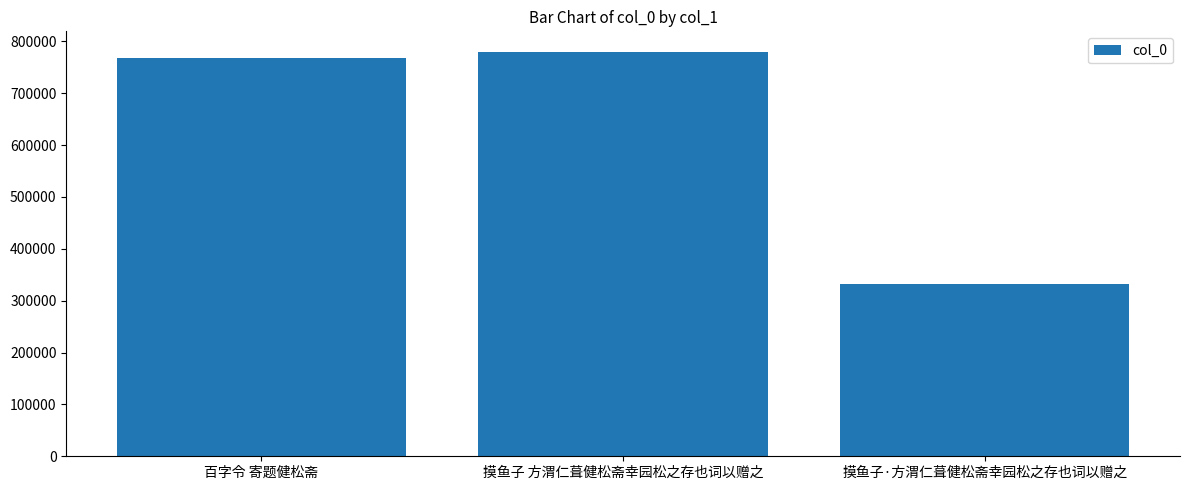

The chart shows a value of 768663 at 百字令 寄题健松斋. True or false?

True